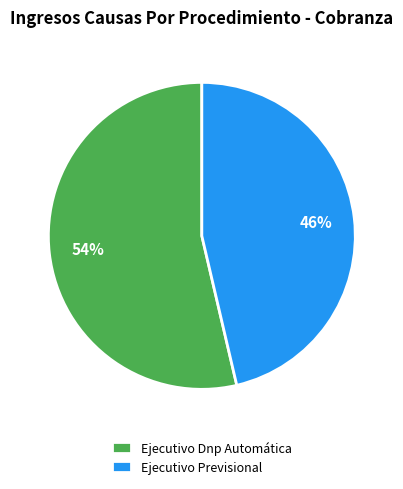

Which category accounts for the majority?

Ejecutivo Dnp Automática